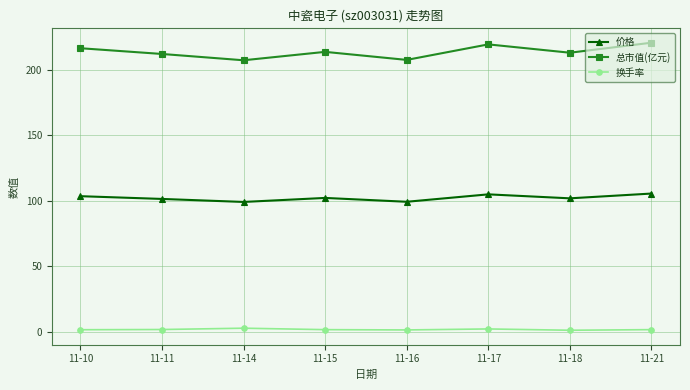

Count the number of categories in the chart.

8